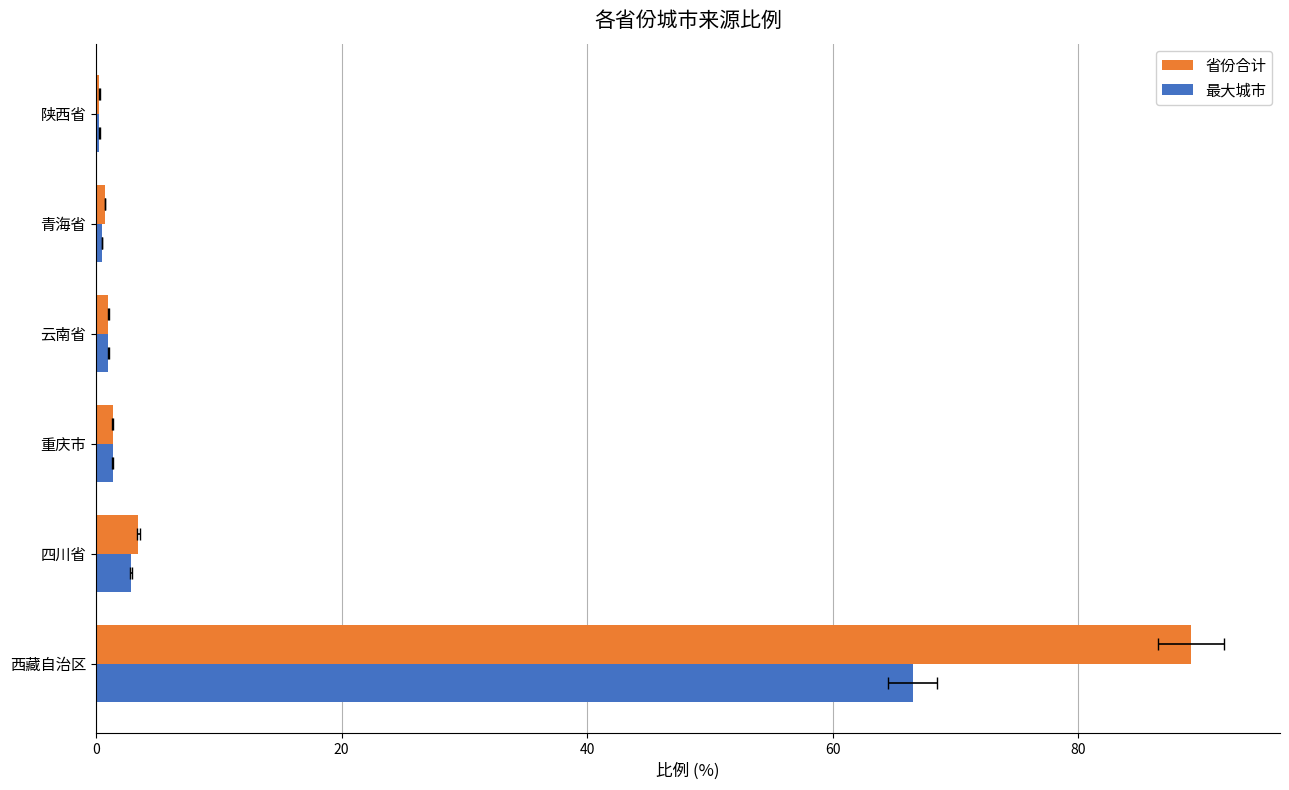

The 最大城市 series shows 1.6 at 云南省. True or false?

False